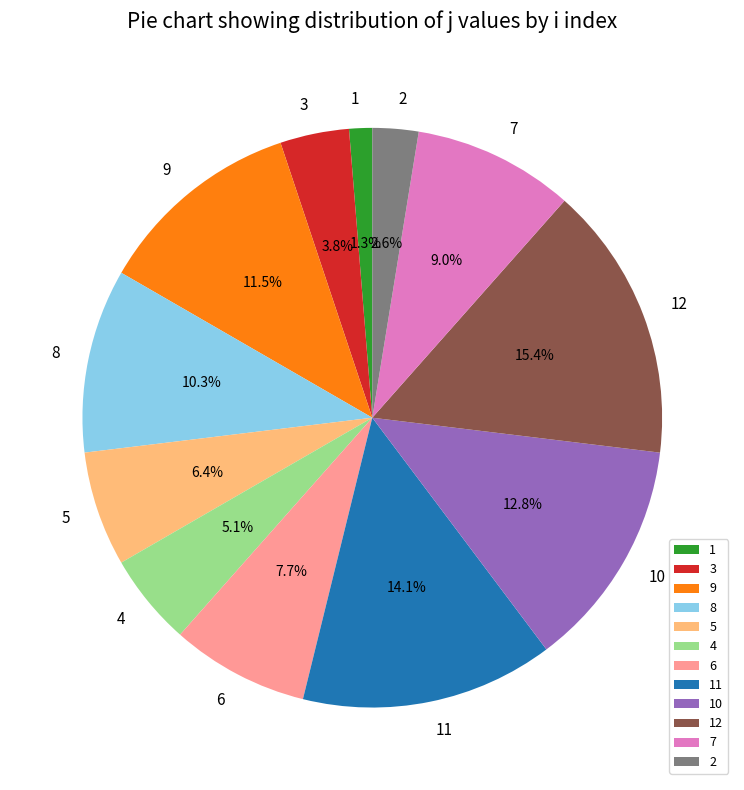

Which slice is the largest?

12